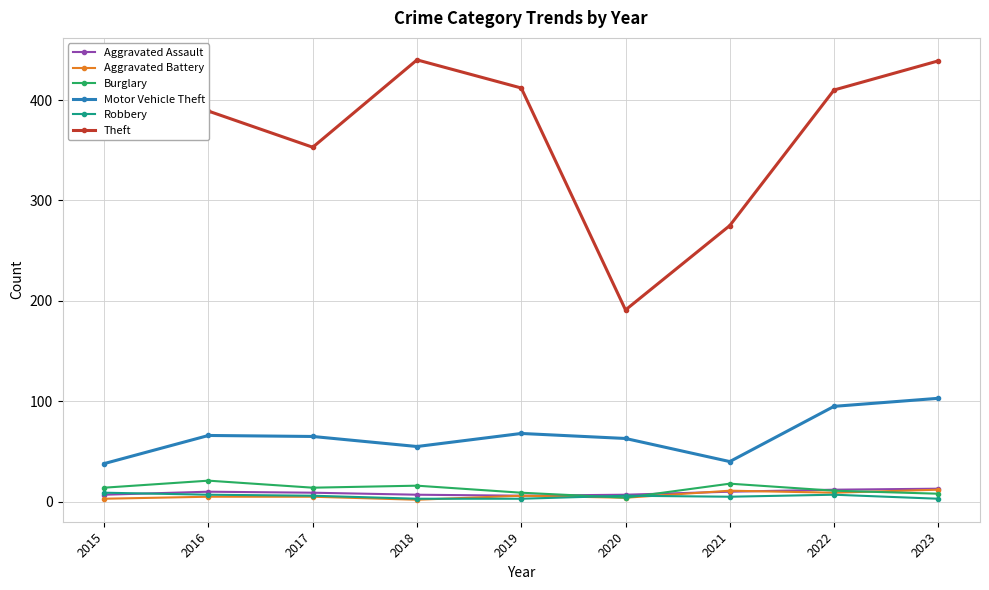

What is the lowest value of the Motor Vehicle Theft series?

38